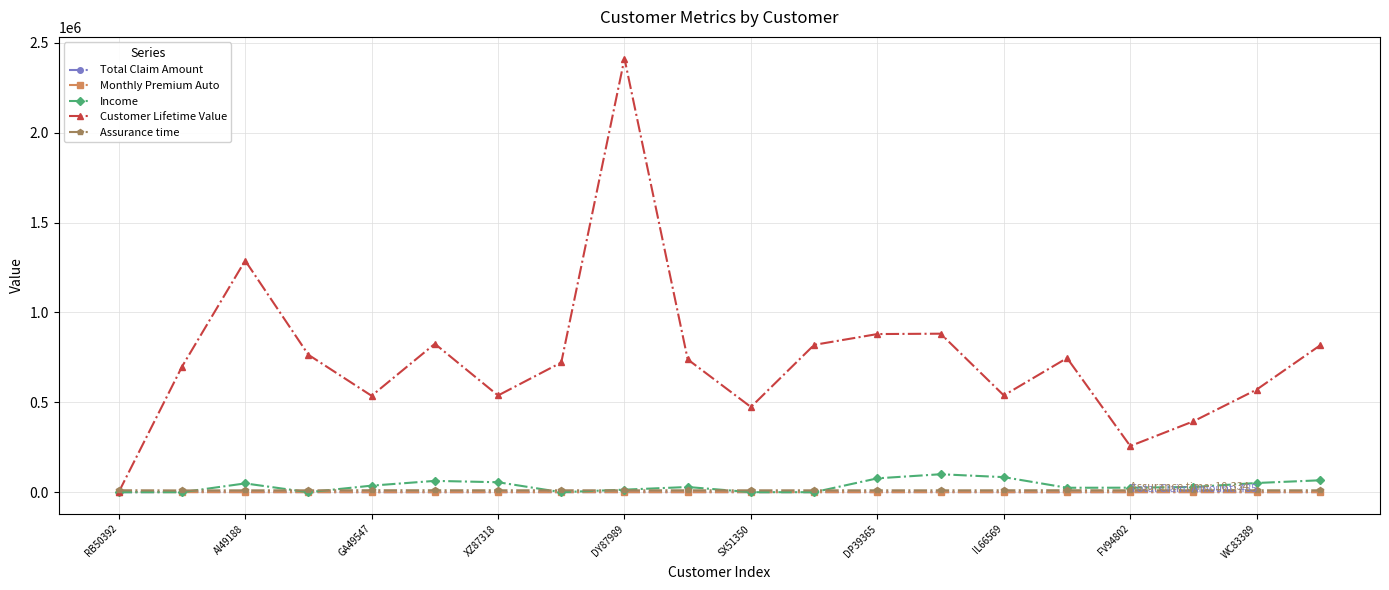

Which series has the largest total across all categories?

Customer Lifetime Value